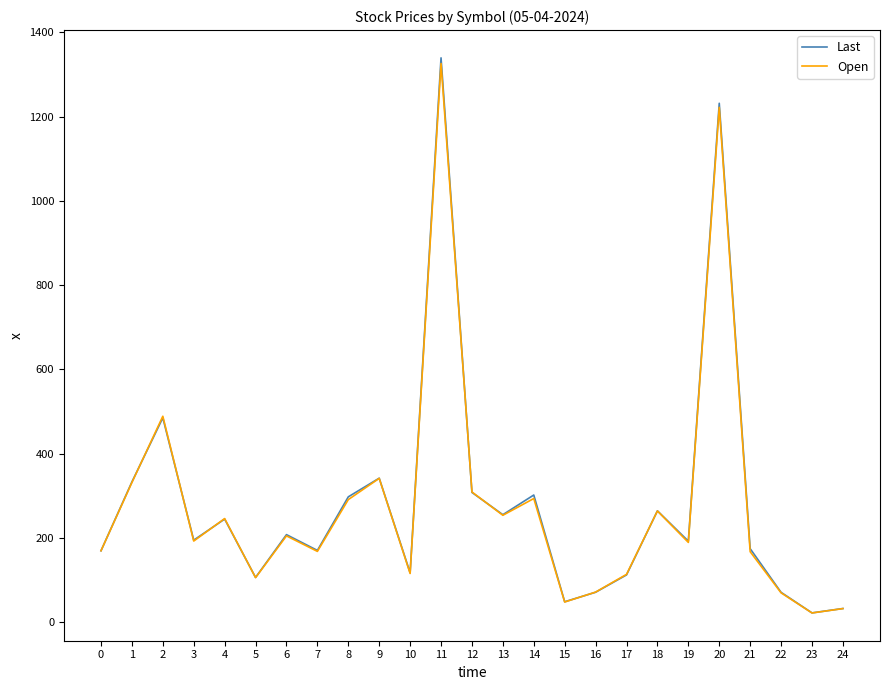

Which series has the widest spread of values?

Last